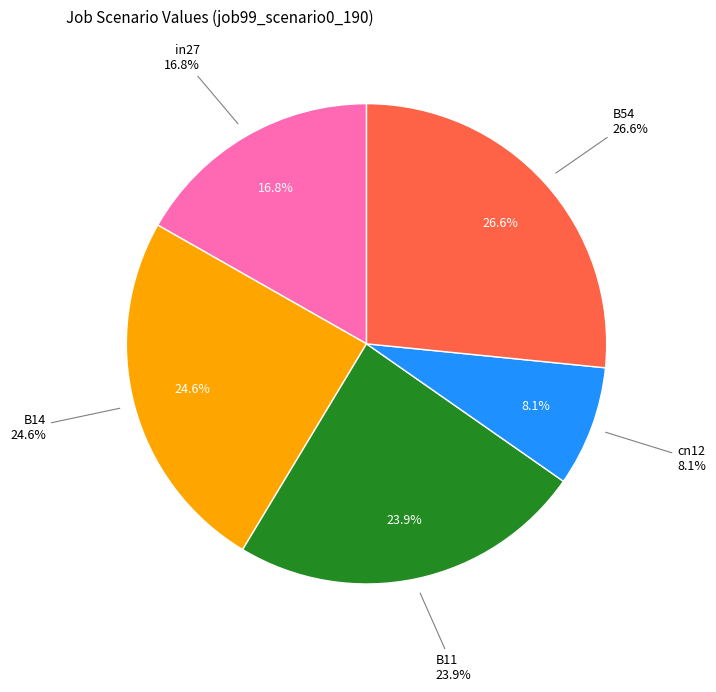

How many slices are in this pie chart?

5